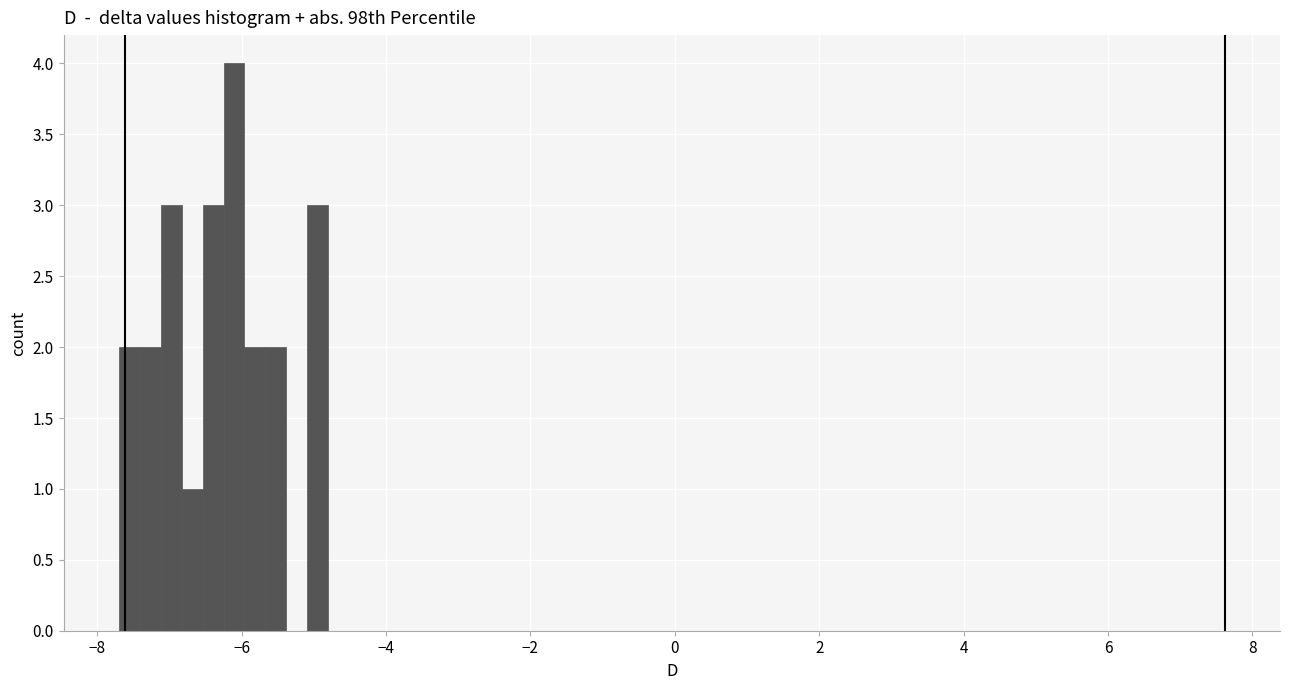

Around what value on the x-axis is the tallest bar? Give the approximate position of its centre, as read against the axis.

-6.2